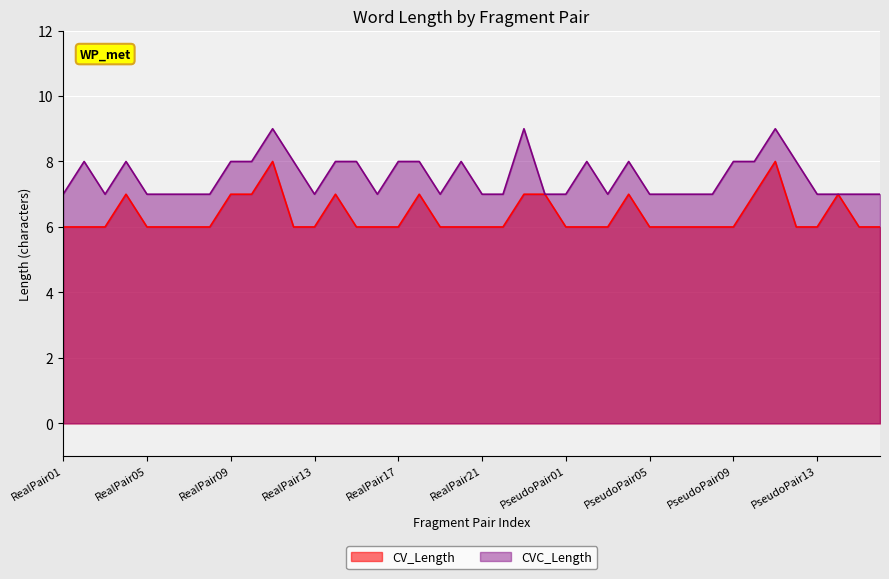

Read the CVC_Length value at RealPair05.

7